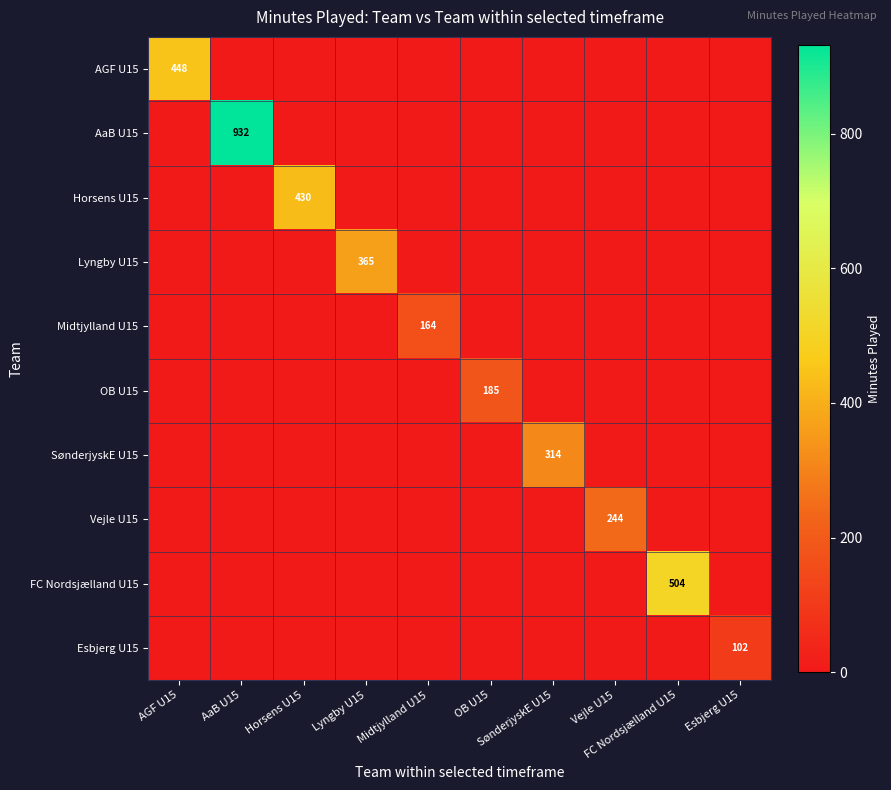

The value of Vejle U15 at Lyngby U15 is -159. True or false?

False